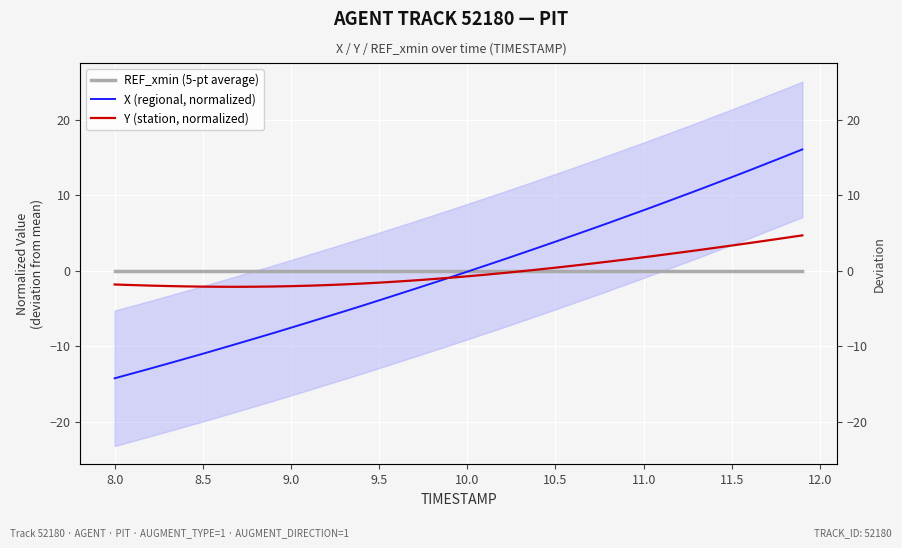

How many values in Y (station, normalized) are below zero?

24